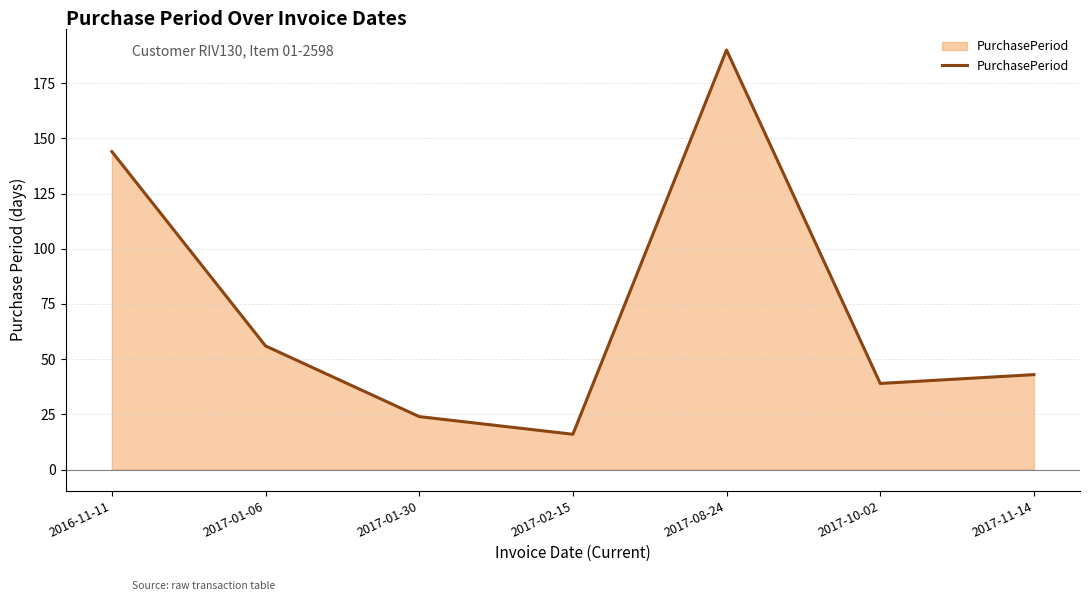

What is the greatest value displayed?

190